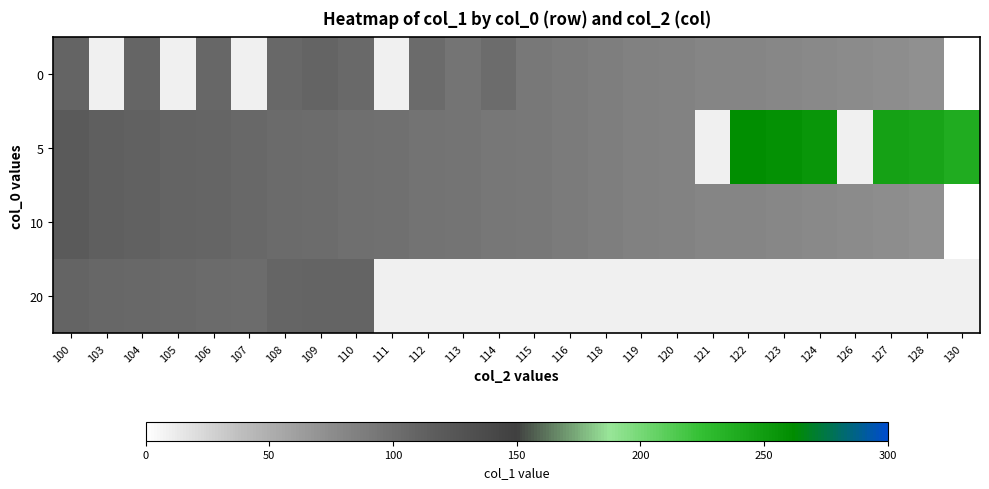

Which has a higher value, 128 or 106?

106